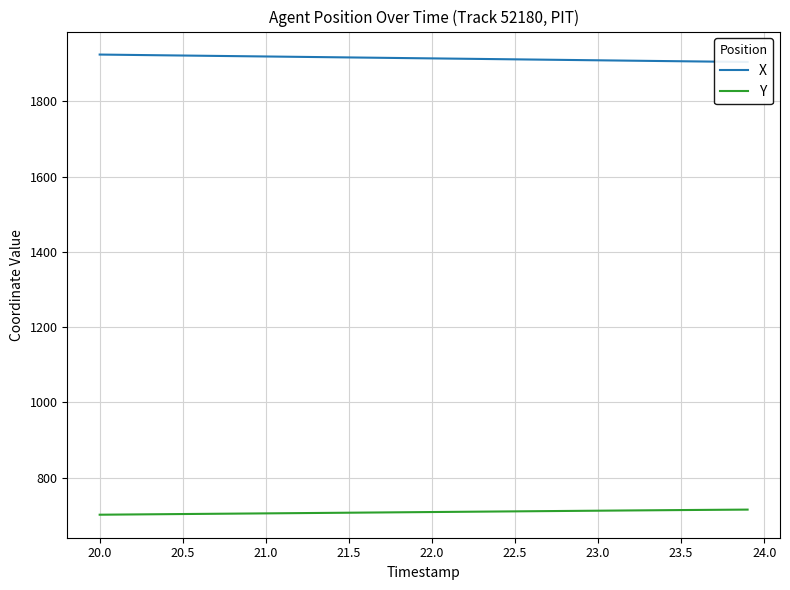

Does the chart have visible grid lines?

Yes